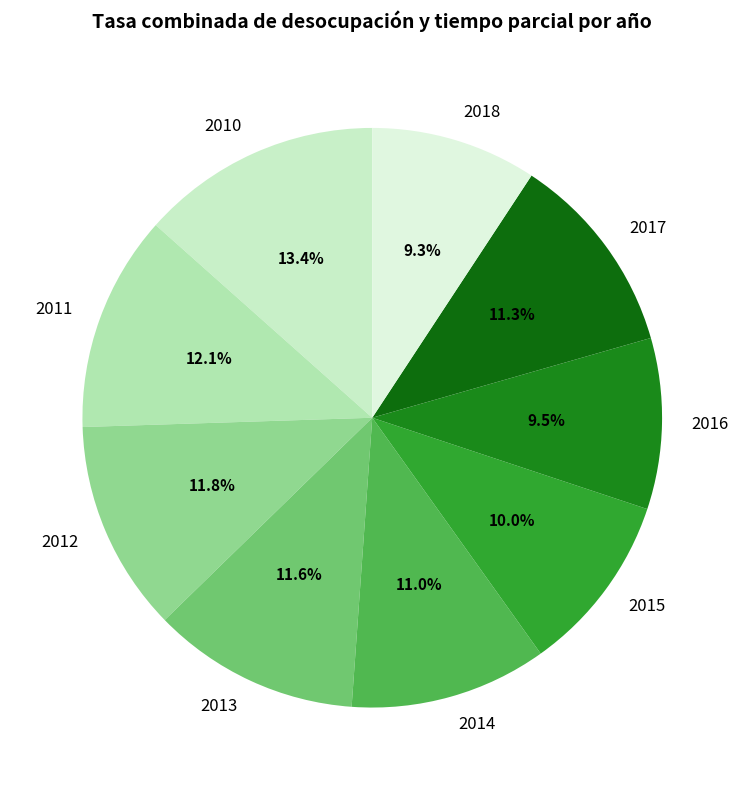

How many segments does this pie chart have?

9